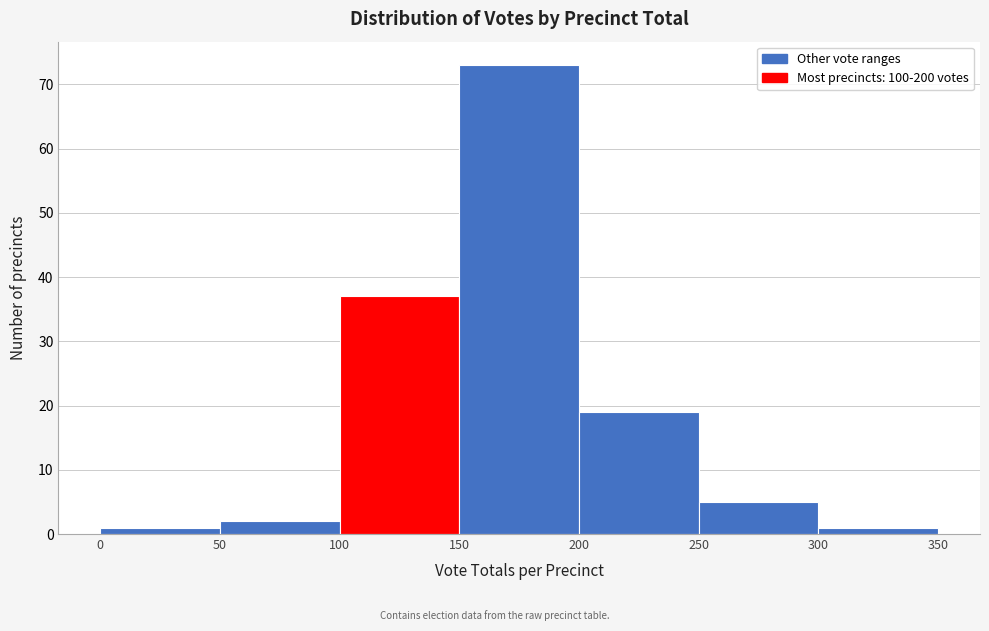

Reading left to right, transcribe this chart: for each bar, give the range it covers on the x-axis and its height. The values are not printed on the chart, so give them approximately, as read against the axis.

0 to 50: 1
50 to 100: 2
100 to 150: 37
150 to 200: 73
200 to 250: 19
250 to 300: 5
300 to 350: 1